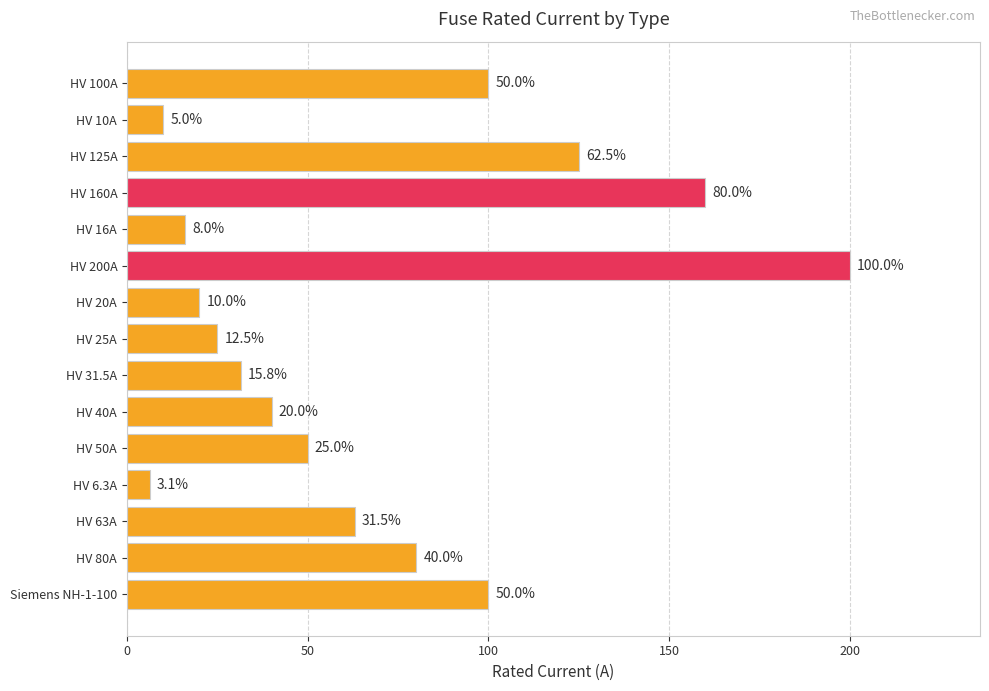

What position from the top is HV 200A?

6